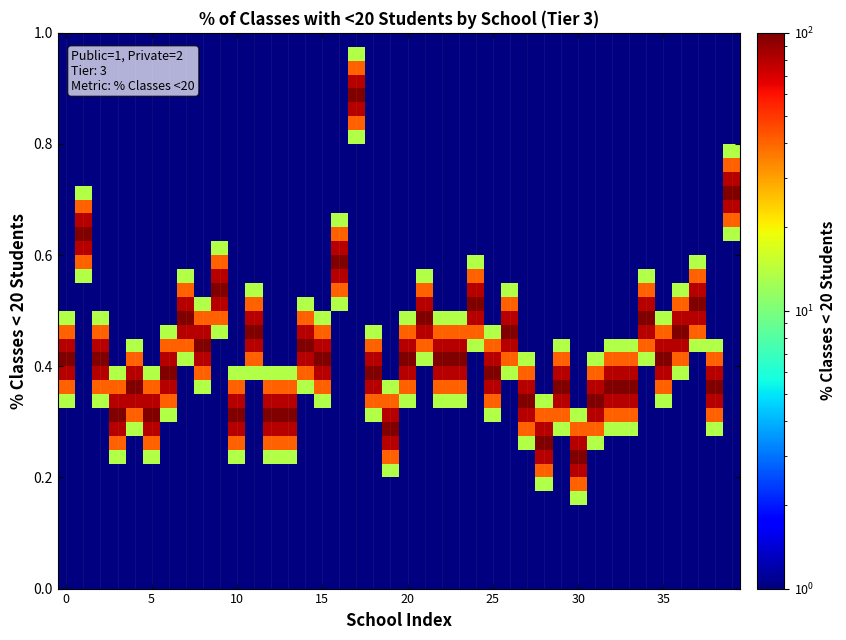

Count the number of data series in this chart.

40